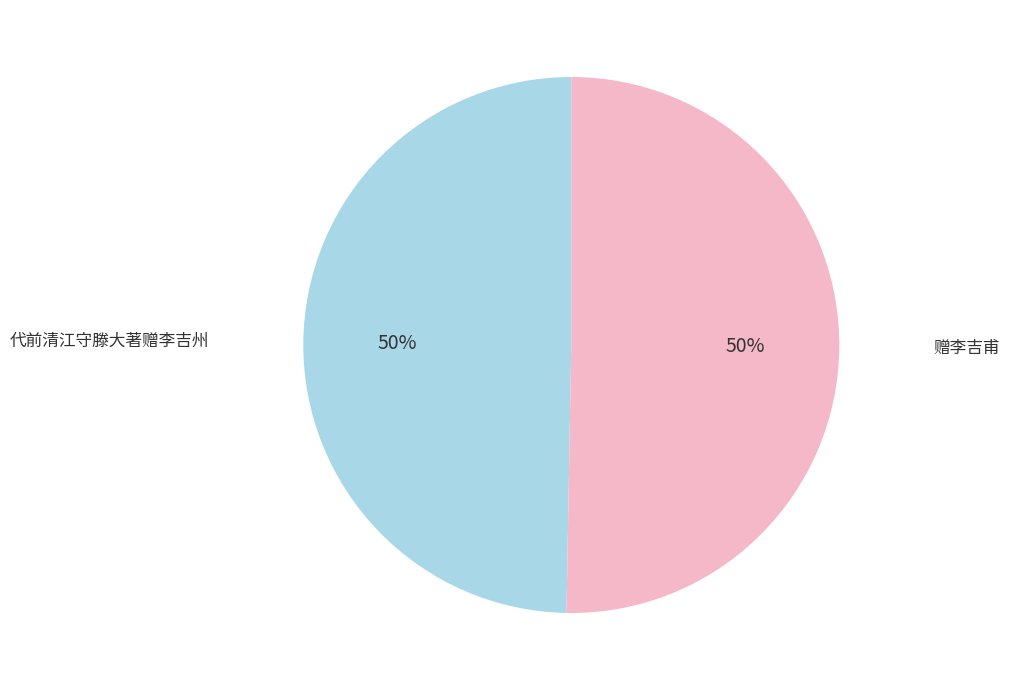

How many slices are in this pie chart?

2